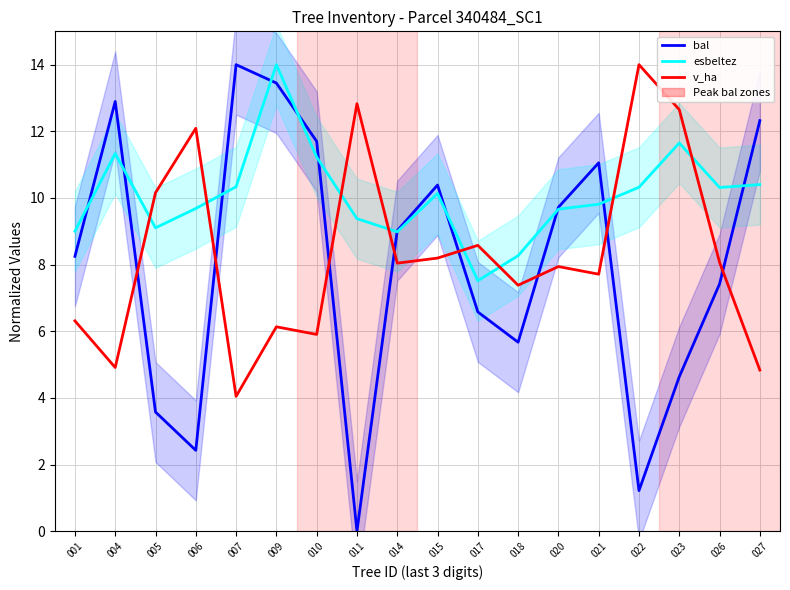

What are all the series names shown in the legend?

bal, esbeltez, v_ha